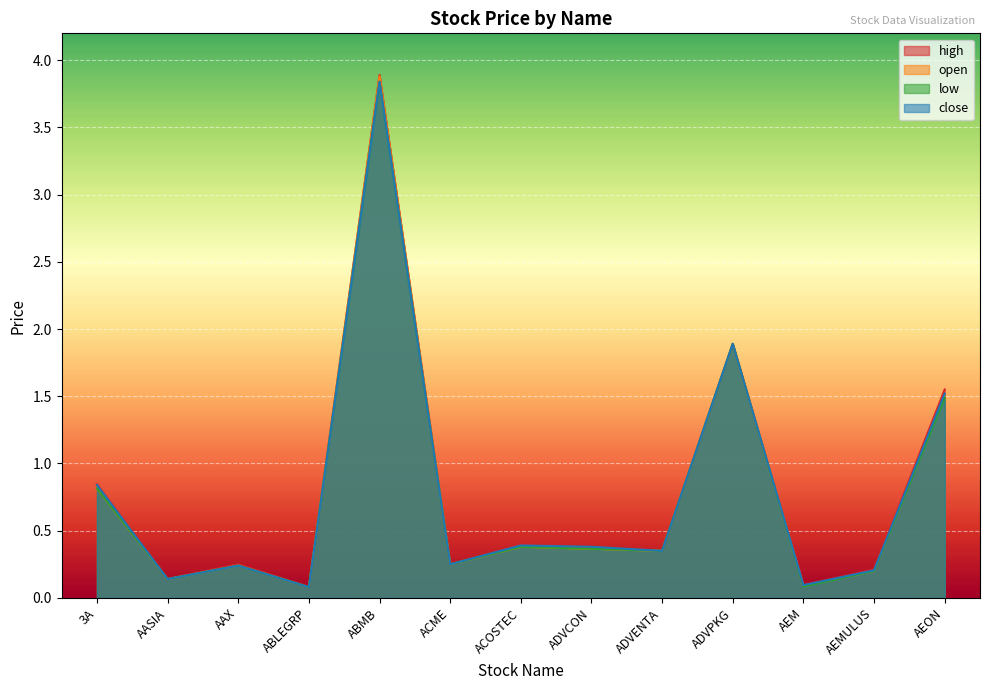

The value of low at ADVPKG is 2.5. True or false?

False